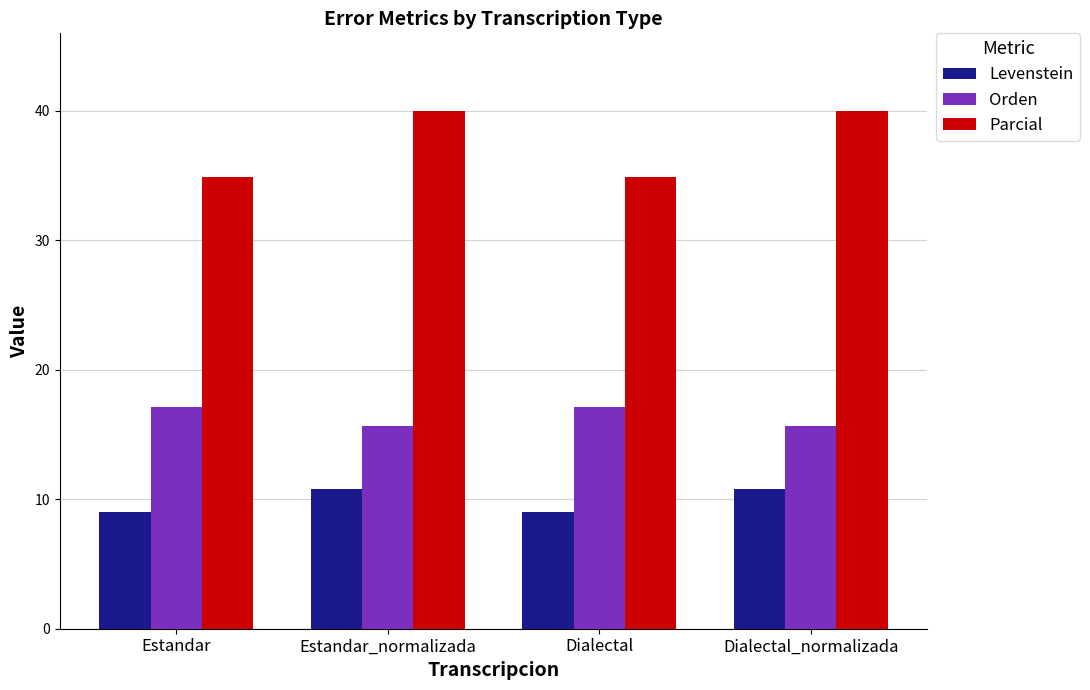

The value of Levenstein at Dialectal_normalizada is 19.4. True or false?

False